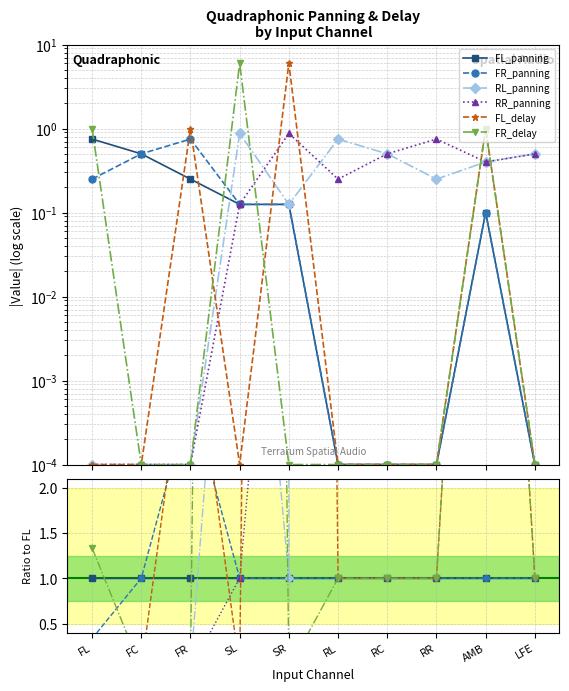

How many distinct data groups are displayed?

6